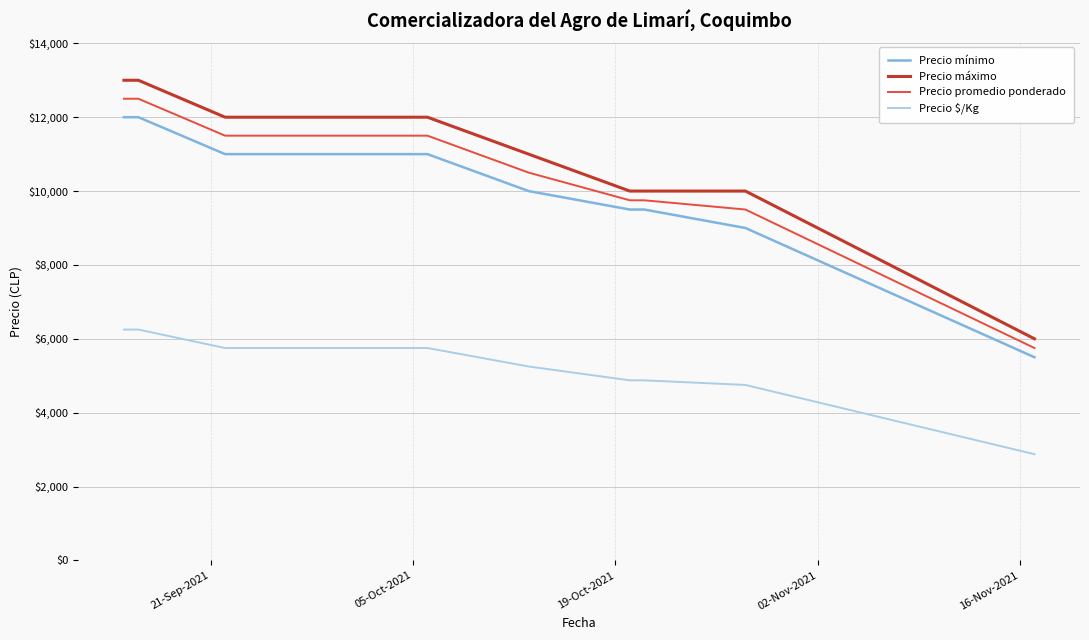

Which series has the largest total across all categories?

Precio máximo